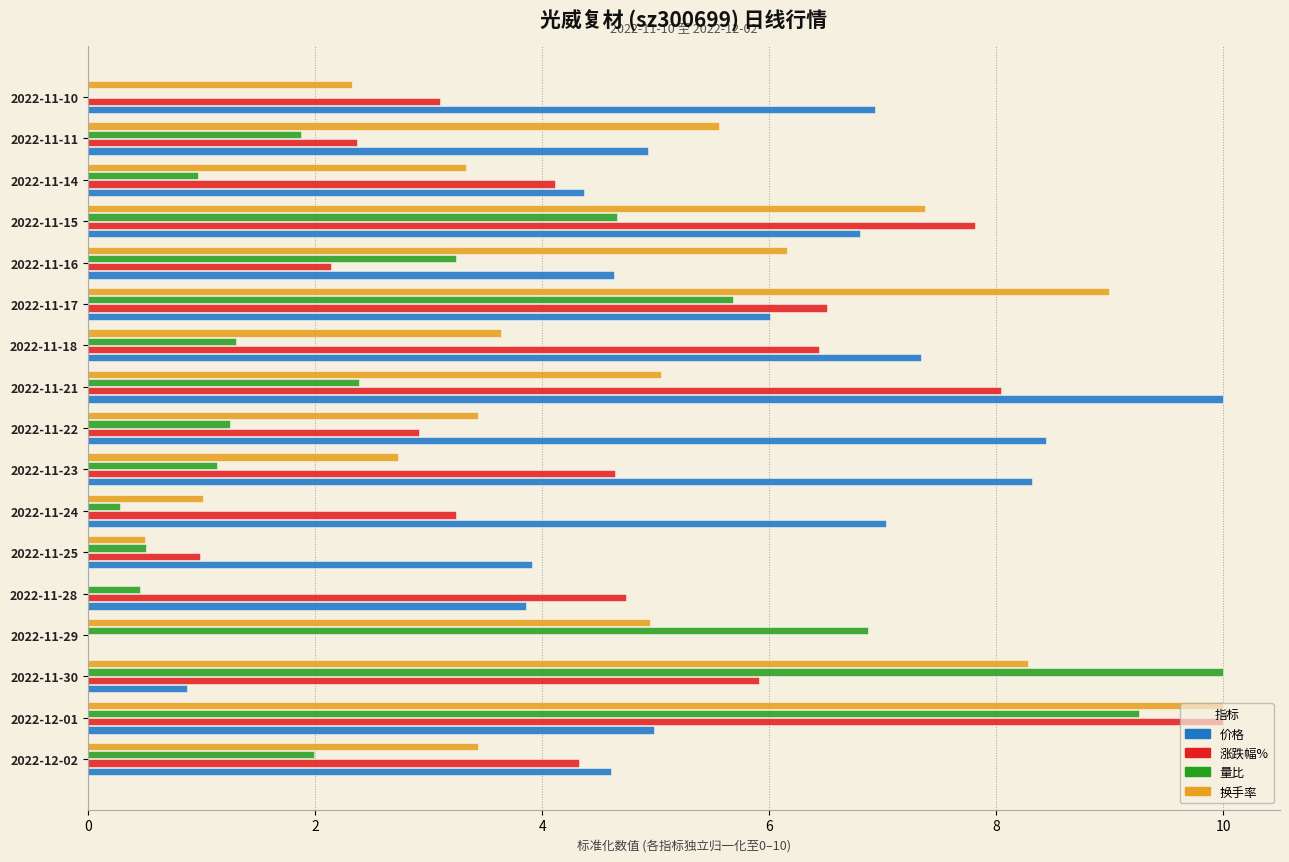

How many data points in 价格 are above 4?

13